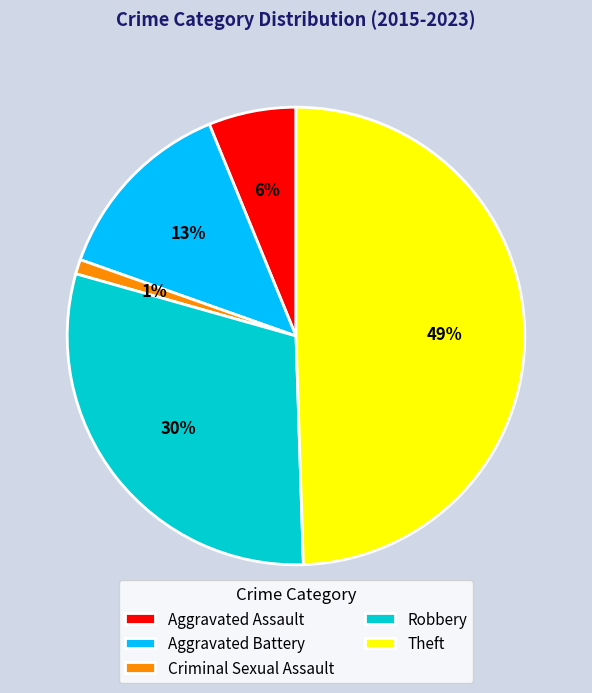

To the nearest percent, what percentage of the pie is Theft?

49%